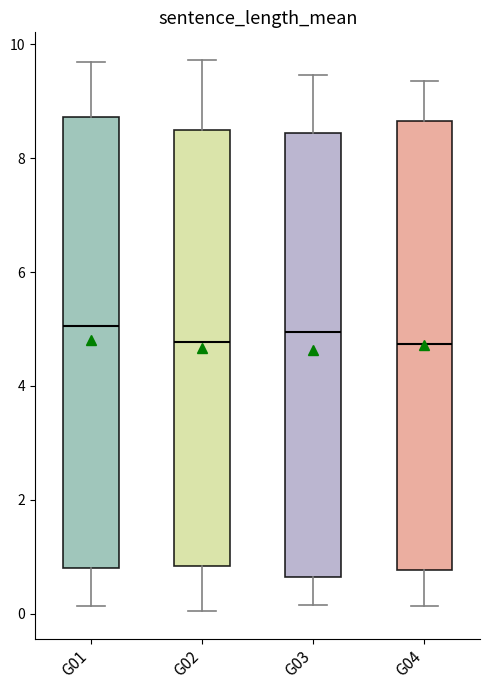

Where is the upper edge of the box for G04 on the y-axis? The values are not printed on the chart, so give them approximately, as read against the axis.

8.6